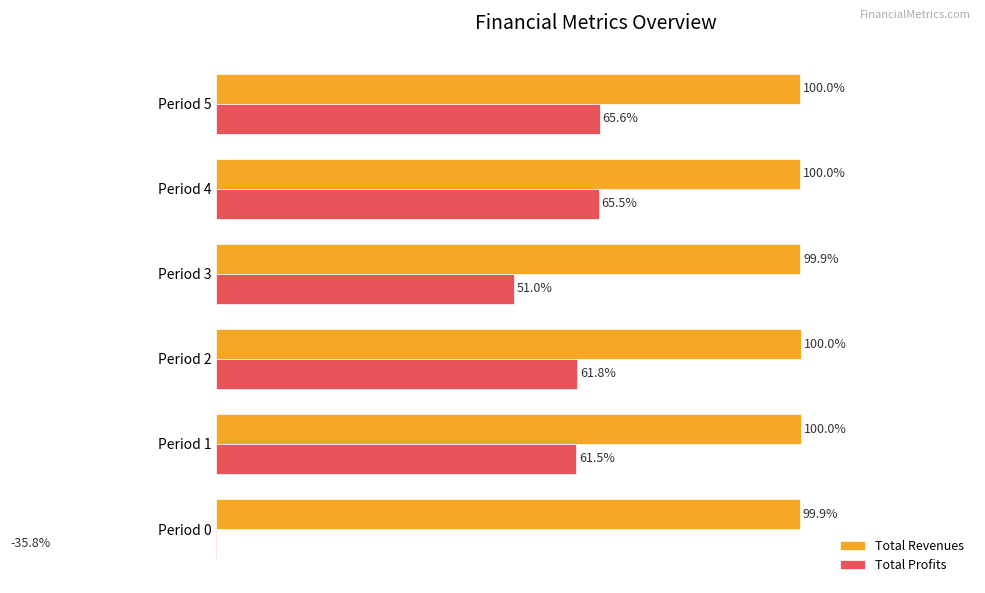

How many values in the Total Profits series are below 61?

2